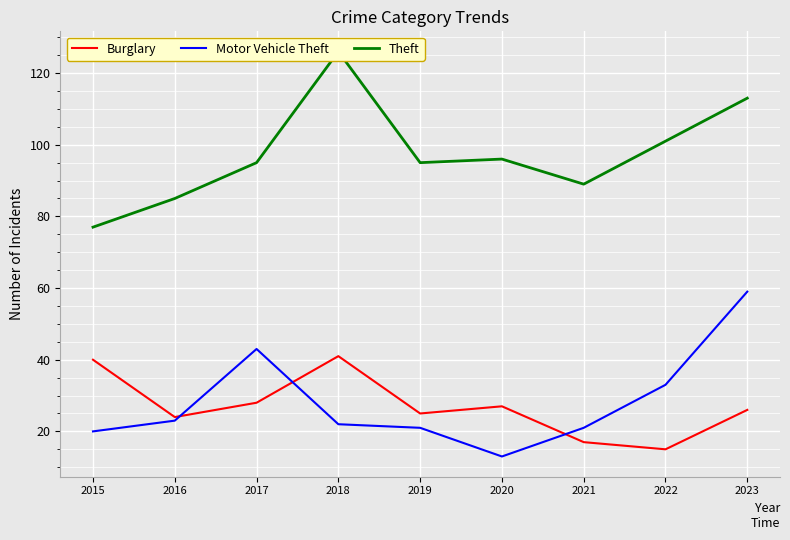

What are all the series names shown in the legend?

Burglary, Motor Vehicle Theft, Theft